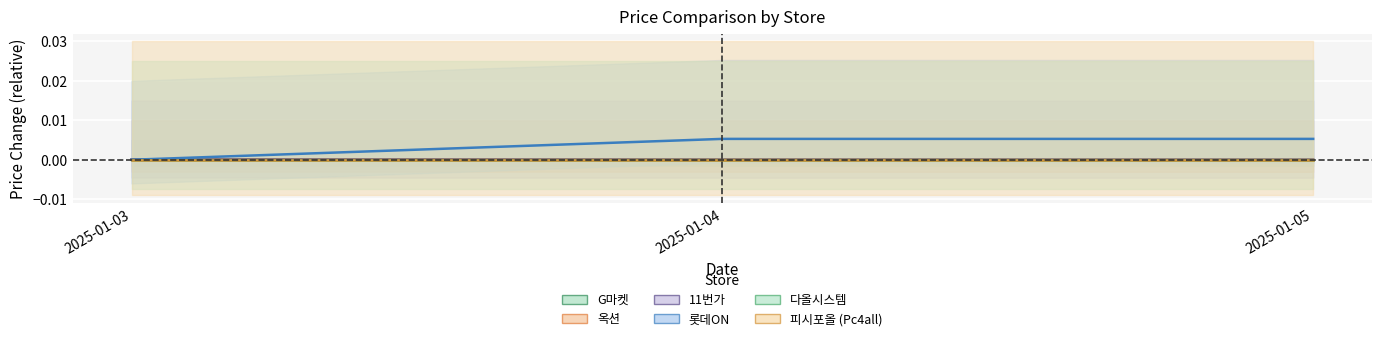

Is the value of 11번가 at 2025-01-04 greater than the value of 롯데ON at 2025-01-03?

No